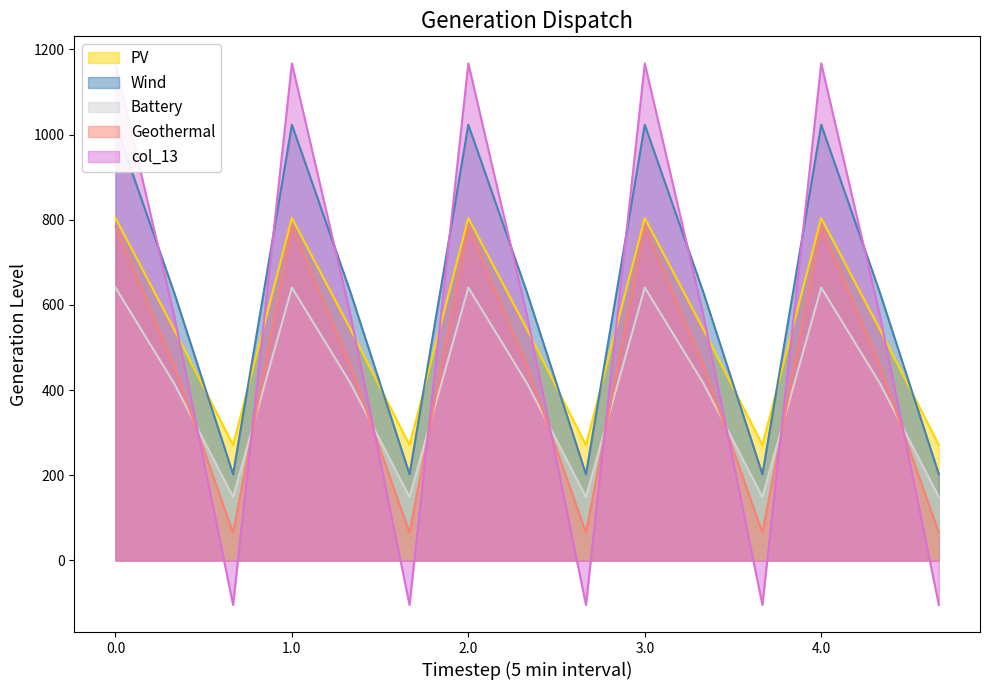

True or false: col_12 and col_10 cross at least once.

False